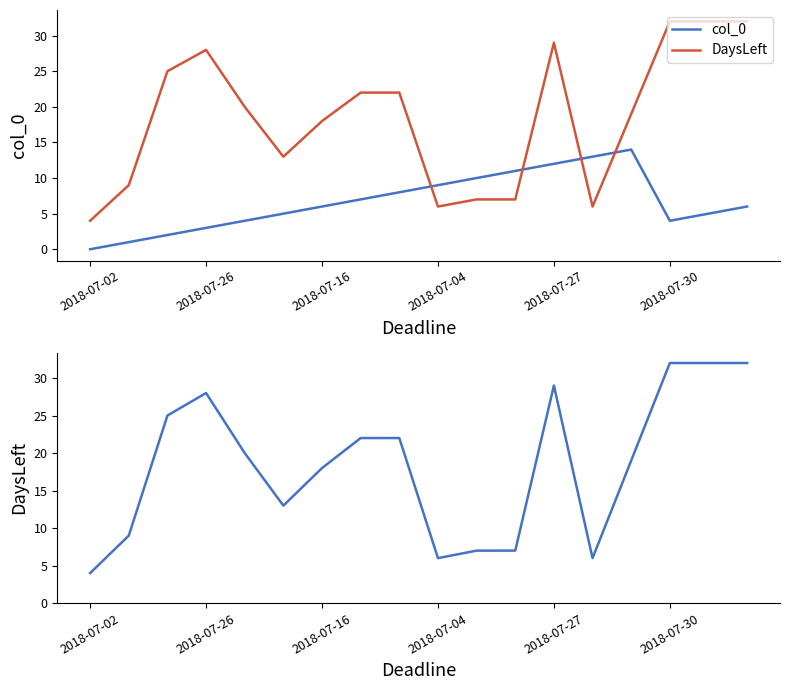

What are all the series names shown in the legend?

col_0, DaysLeft